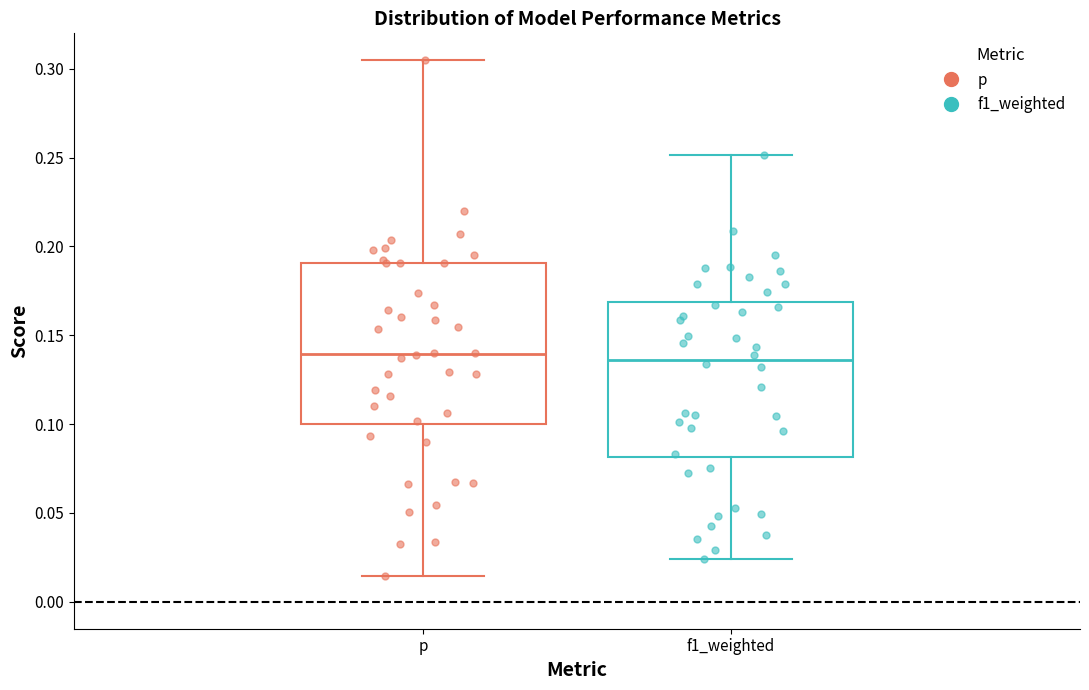

Reading left to right, transcribe this box plot: for each box, give where its median line is, the range the box spans, and where its two whiskers end, as read against the y-axis. The values are not printed on the chart, so give them approximately, as read against the axis.

p: median 0.140, box 0.100 to 0.190, whiskers 0.015 to 0.305
f1_weighted: median 0.135, box 0.080 to 0.170, whiskers 0.025 to 0.250